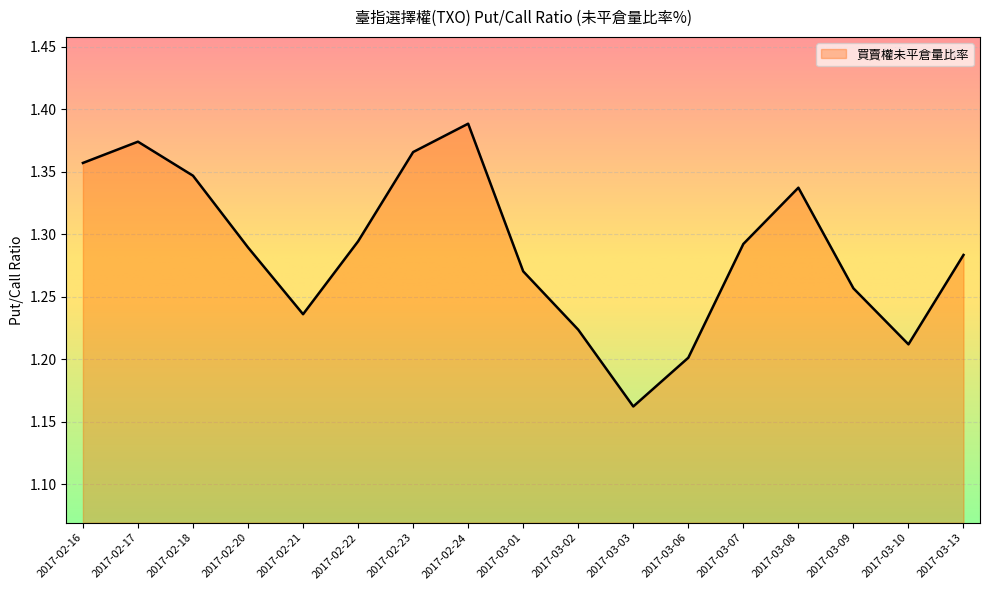

Which has a higher value, 2017-02-17 or 2017-03-06?

2017-02-17